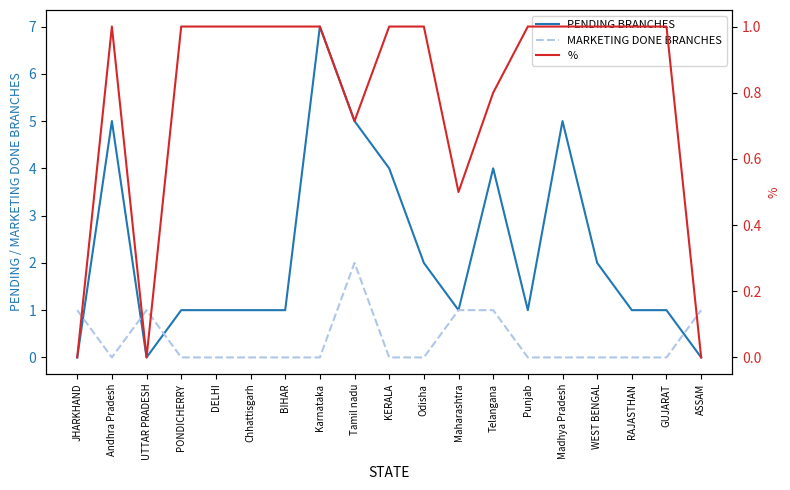

List the series in order of their peak value, lowest first.

%, MARKETING DONE BRANCHES, PENDING BRANCHES